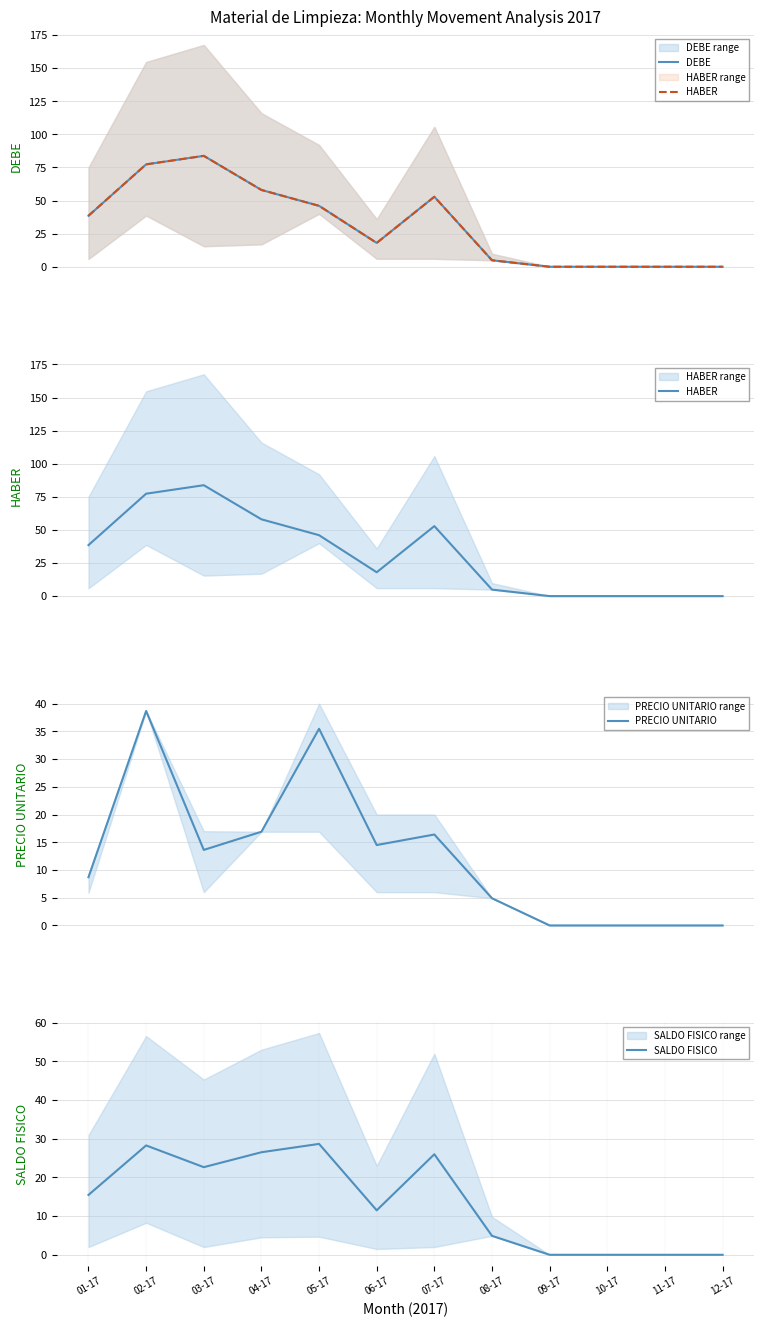

Which series has the largest total across all categories?

DEBE